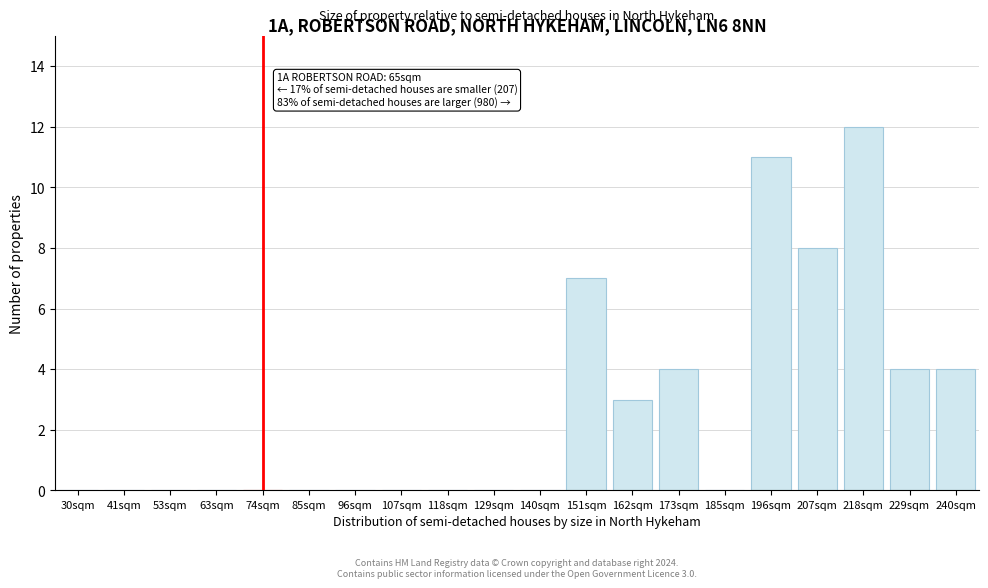

Reading left to right, list all the values displayed in this chart.

30sqm=0	41sqm=0	53sqm=0	63sqm=0	74sqm=0	85sqm=0	96sqm=0	107sqm=0	118sqm=0	129sqm=0	140sqm=0	151sqm=7	162sqm=3	173sqm=4	185sqm=0	196sqm=11	207sqm=8	218sqm=12	229sqm=4	240sqm=4